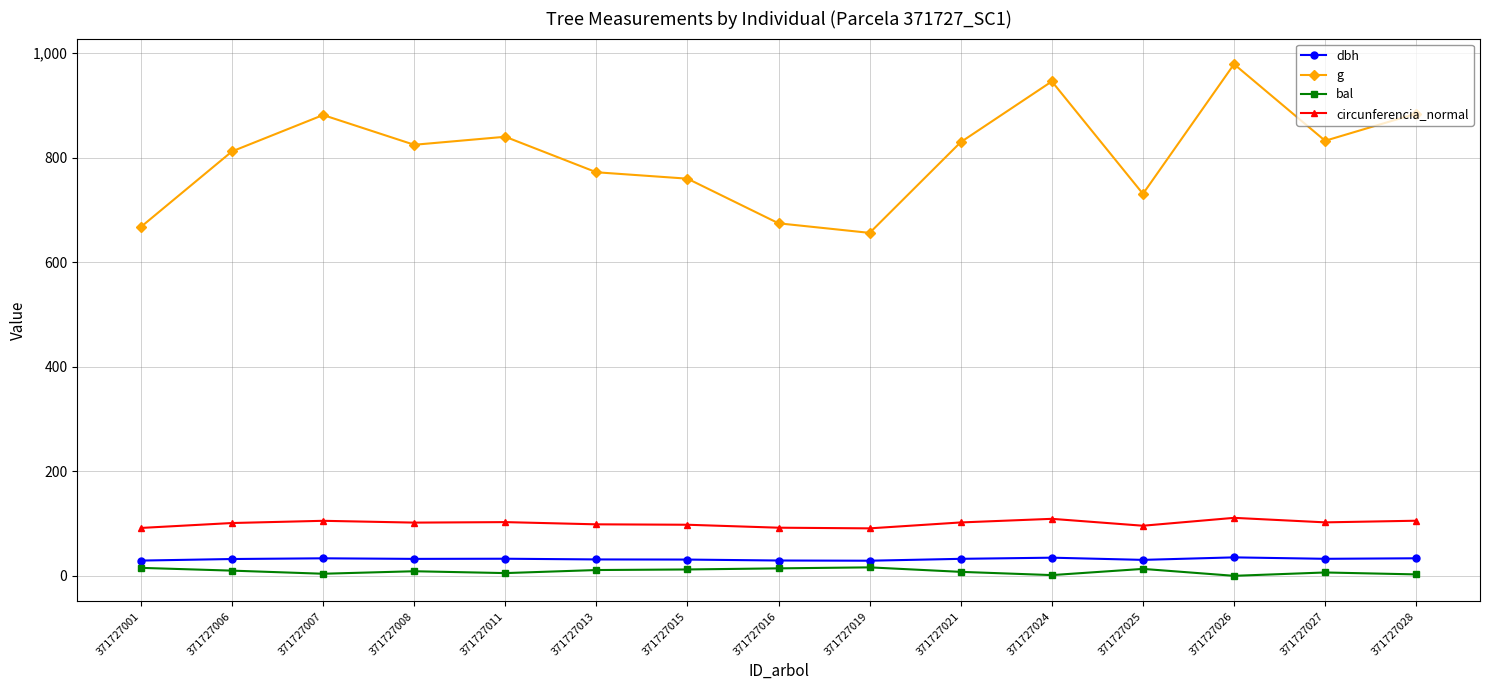

True or false: g and bal intersect in this chart.

False